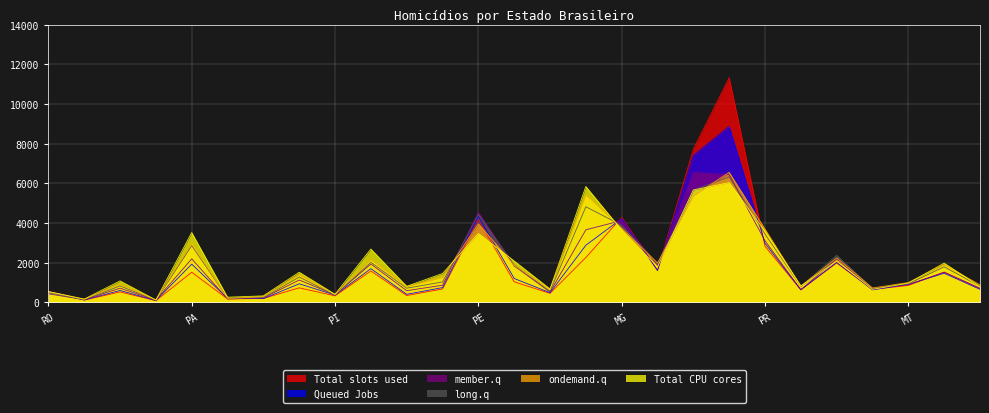

What is the greatest value displayed?

11336